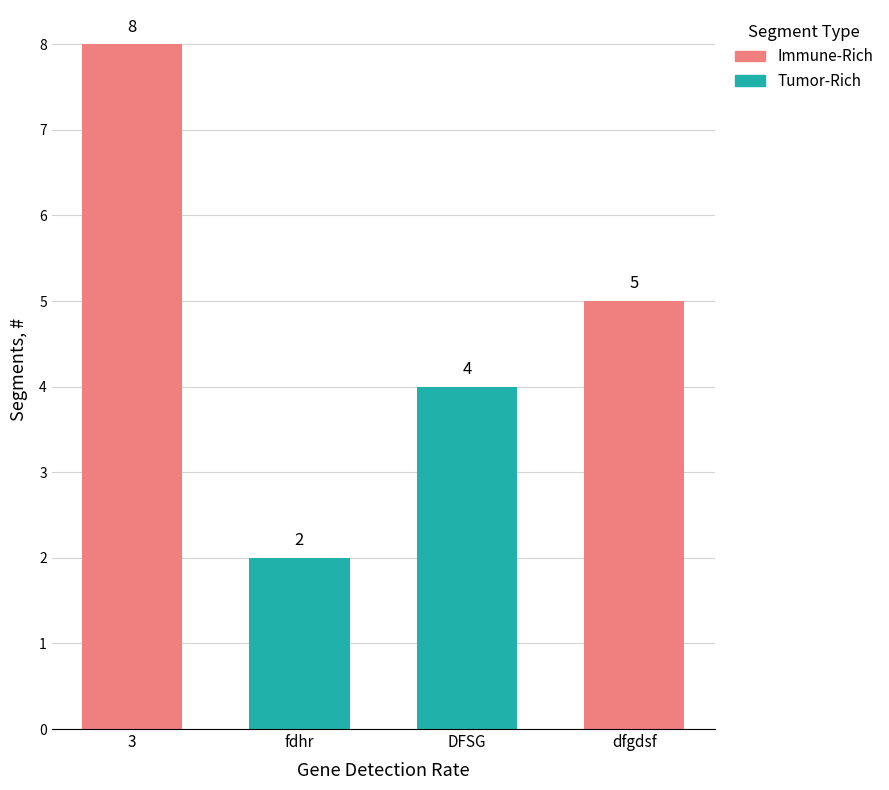

What is the total value across all series at dfgdsf?

5